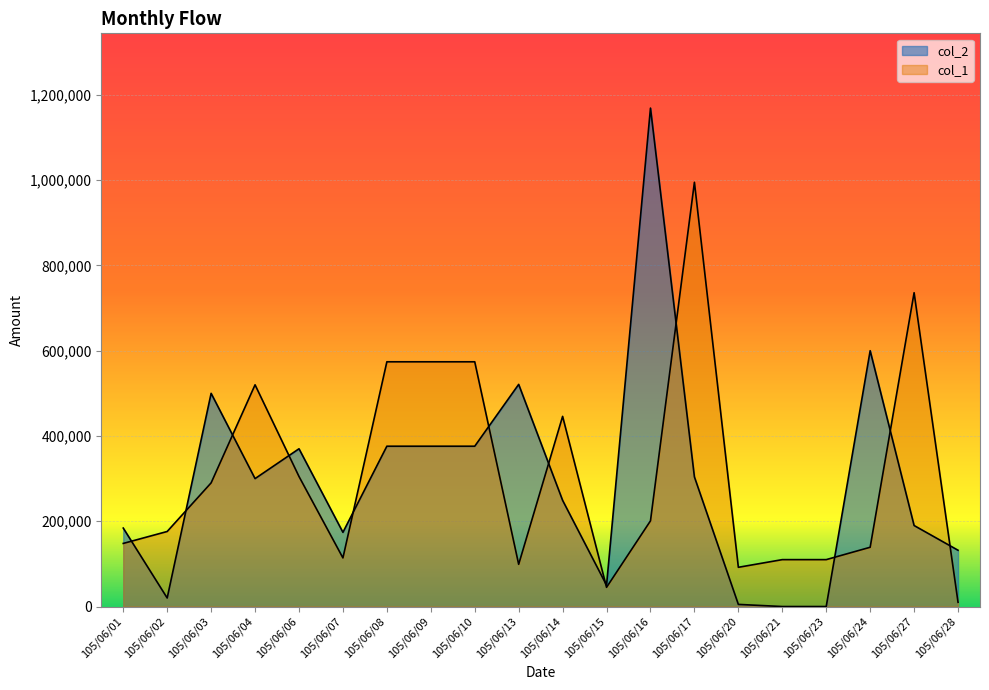

At 105/06/04, list the series in order from largest to smallest.

col_1, col_2